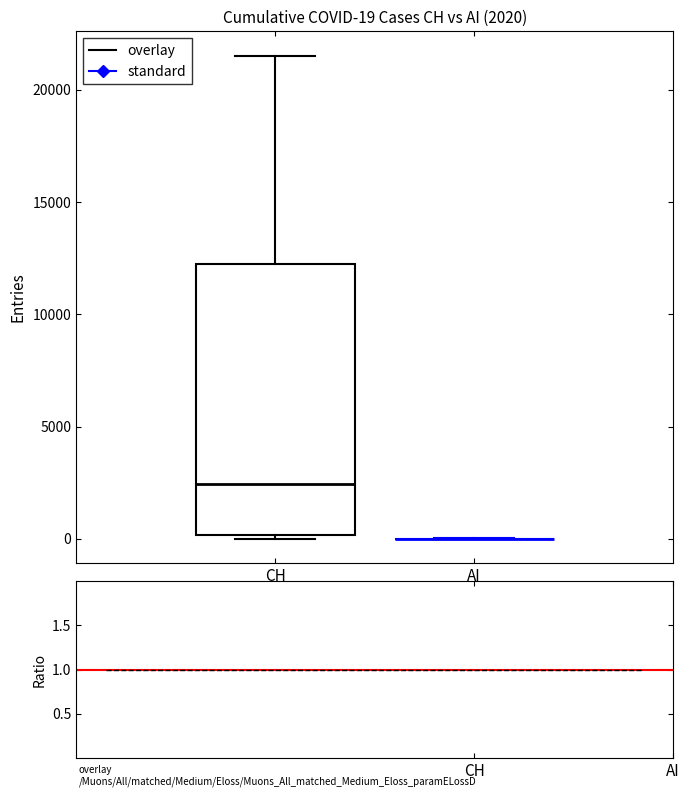

Which box is the tallest, from its lower edge to its upper edge?

CH